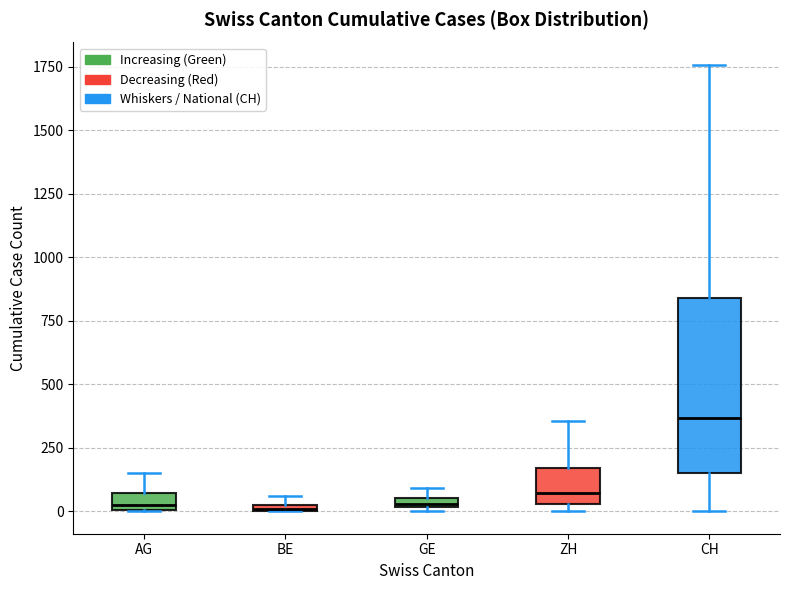

Where does the upper whisker of the box for ZH end on the y-axis? The values are not printed on the chart, so give them approximately, as read against the axis.

350